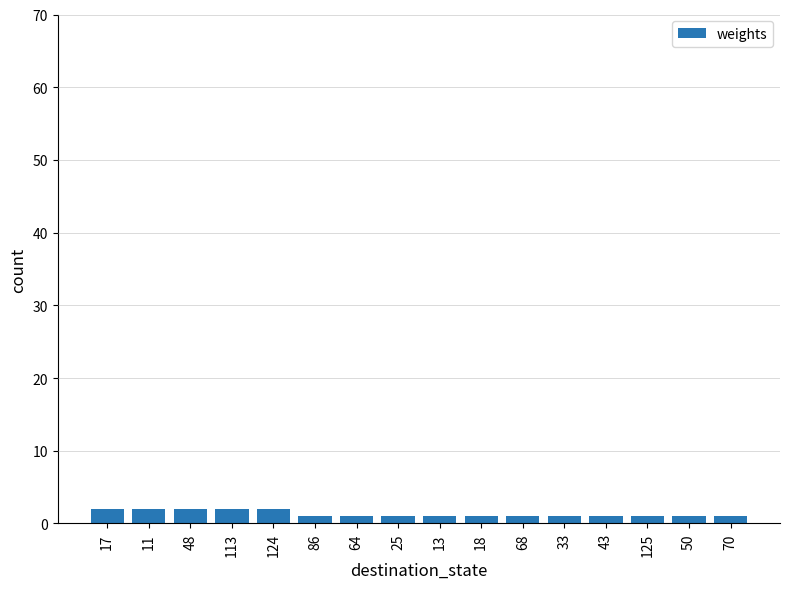

How many bars are there in total?

16